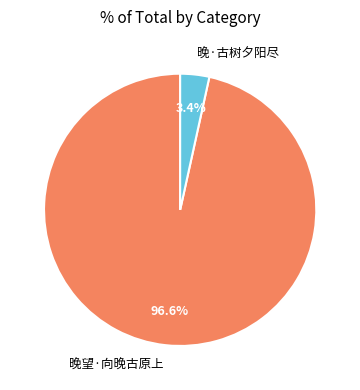

How many segments does this pie chart have?

2